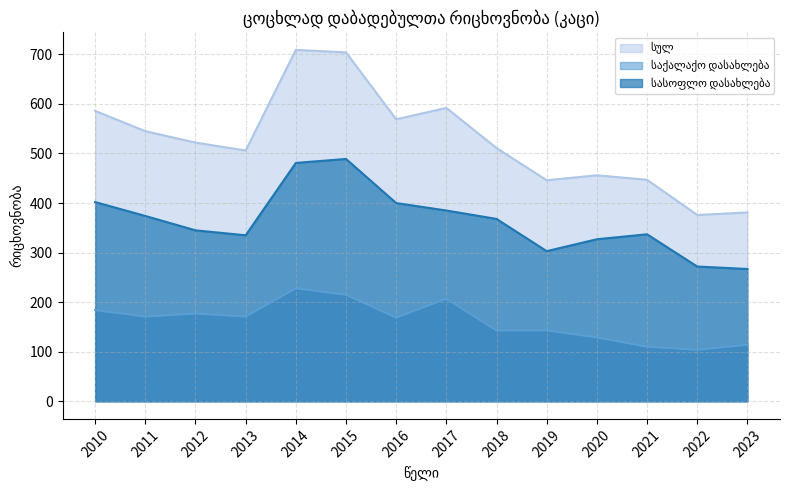

How many data points in სულ are less than 522?

7